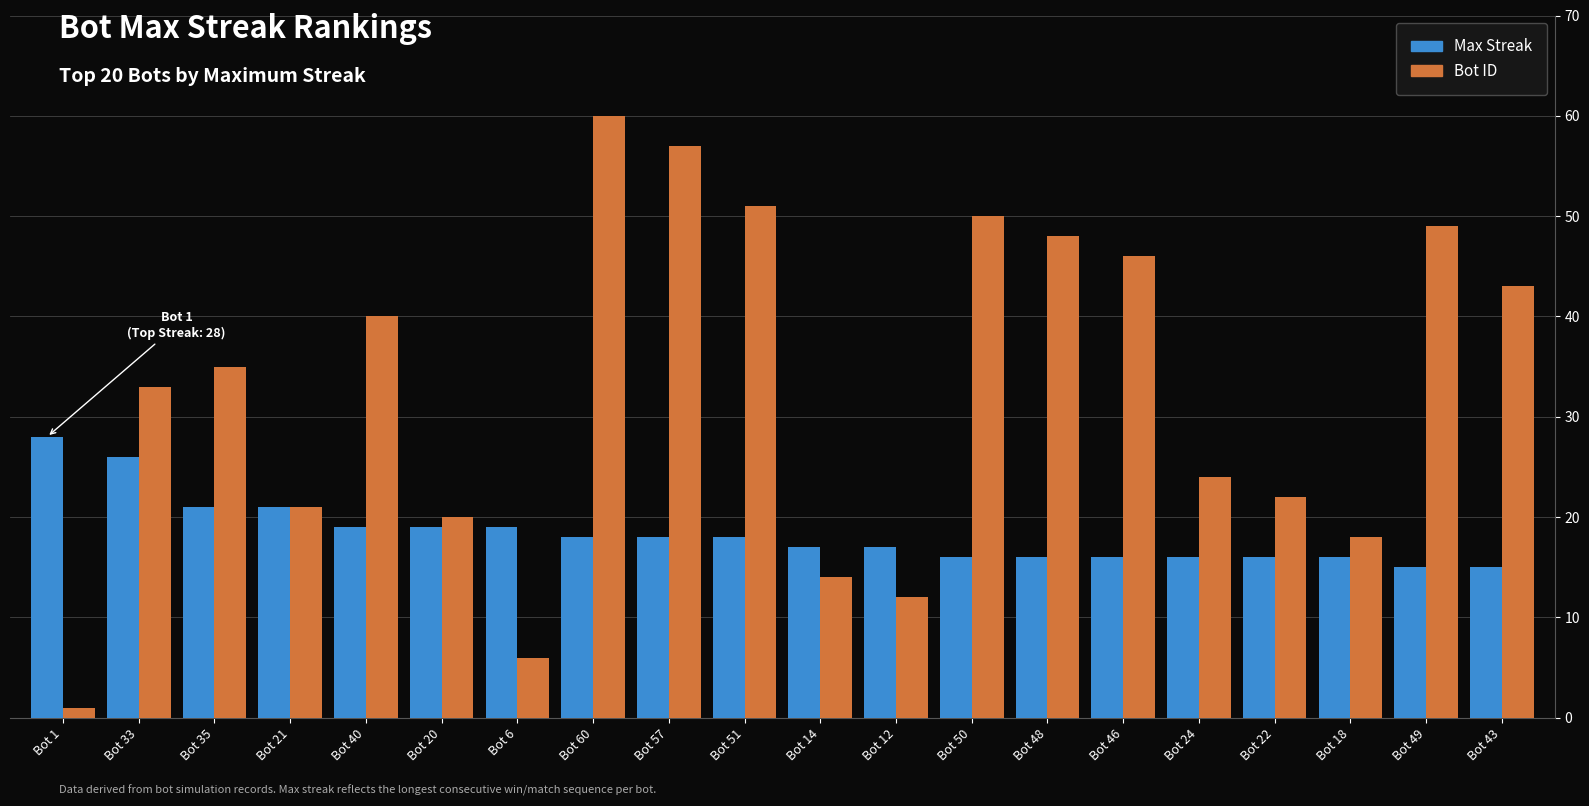

How many bars are there in each group?

2